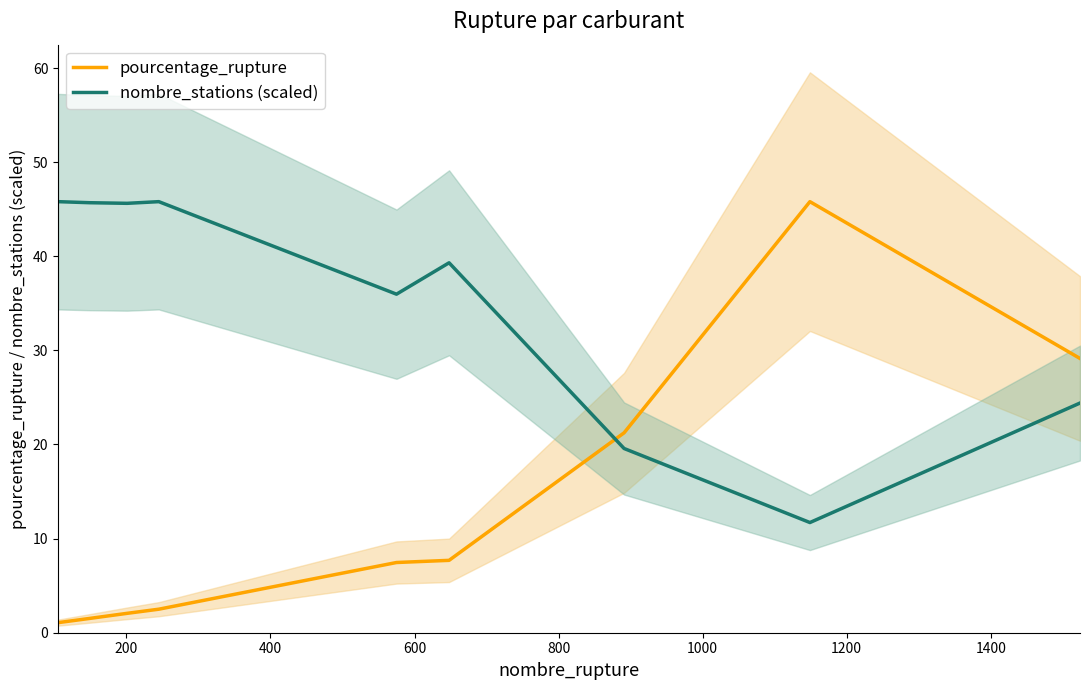

Rank the series by their average value, from highest to lowest.

nombre_stations (scaled), pourcentage_rupture